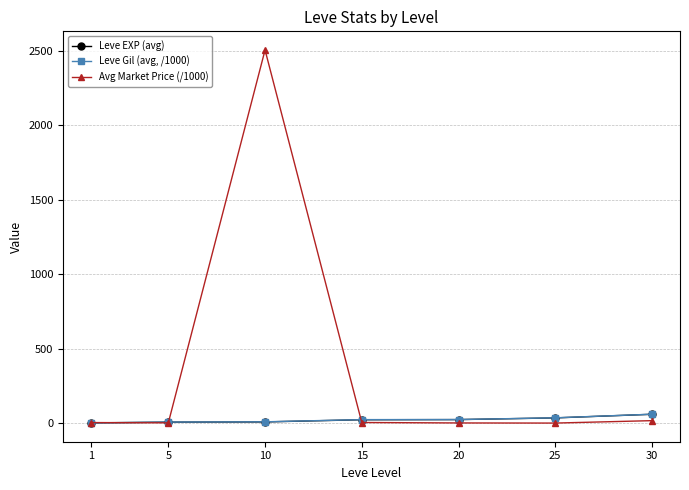

What is the greatest value displayed?

2503.6